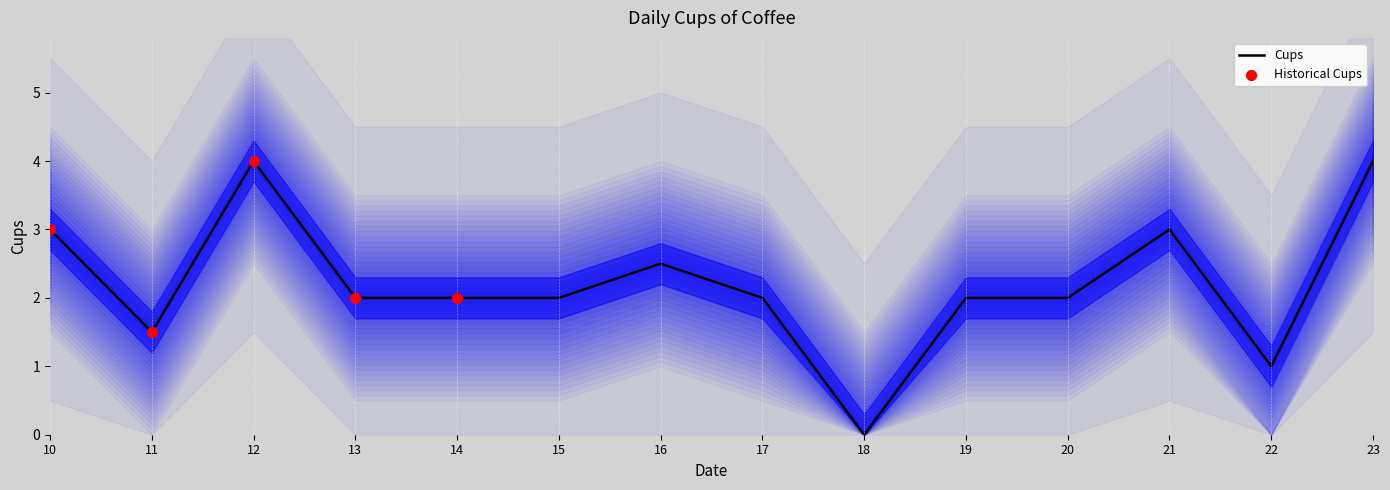

Approximately how many times larger is the value at 22 compared to 13?

0.5